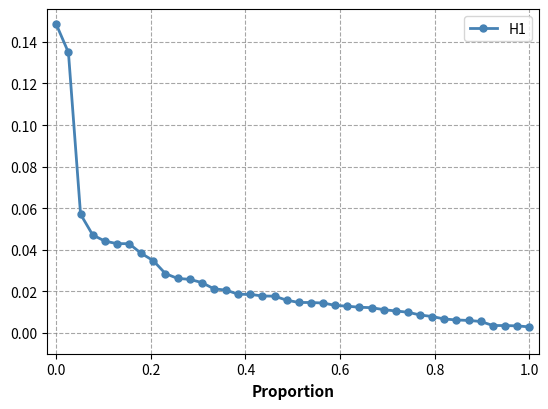

How many lines are shown in the chart?

1